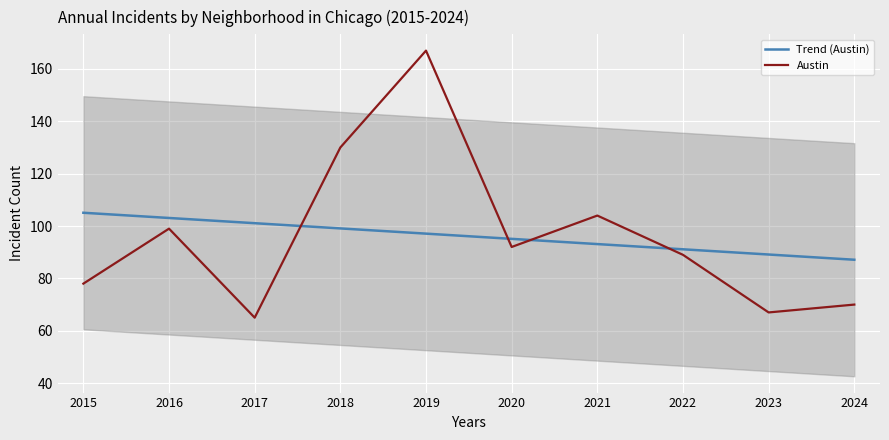

Rank the series at 2022 from highest to lowest value.

Trend (Austin), Austin